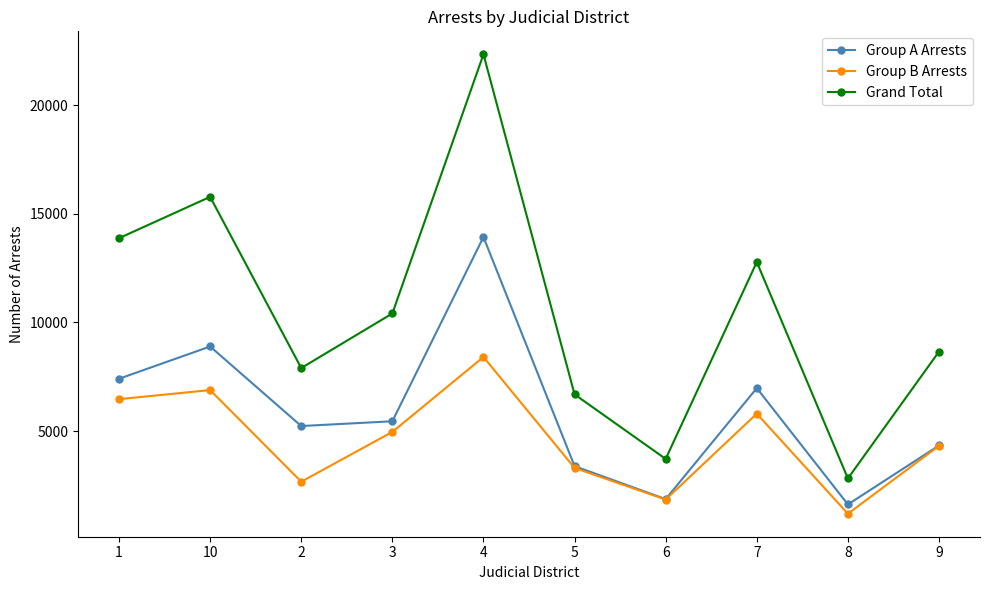

What is the spread (max minus min) of values at 7?

6976